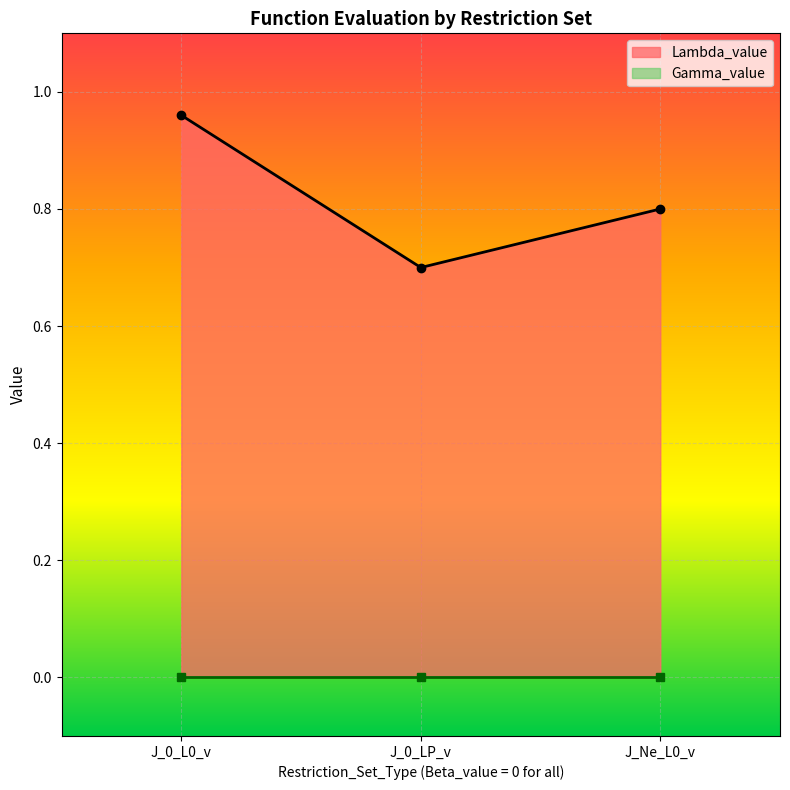

The chart shows a value of 1.4 at J_Ne_L0_v. True or false?

False